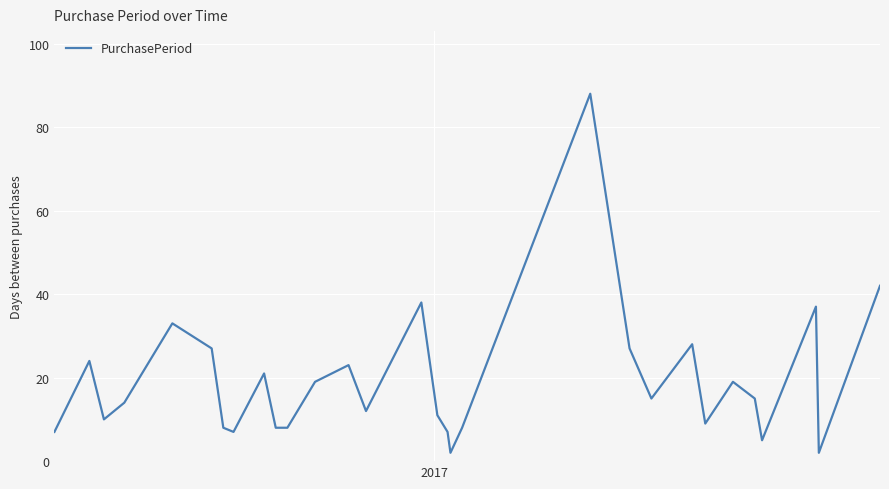

How many lines are shown in the chart?

1